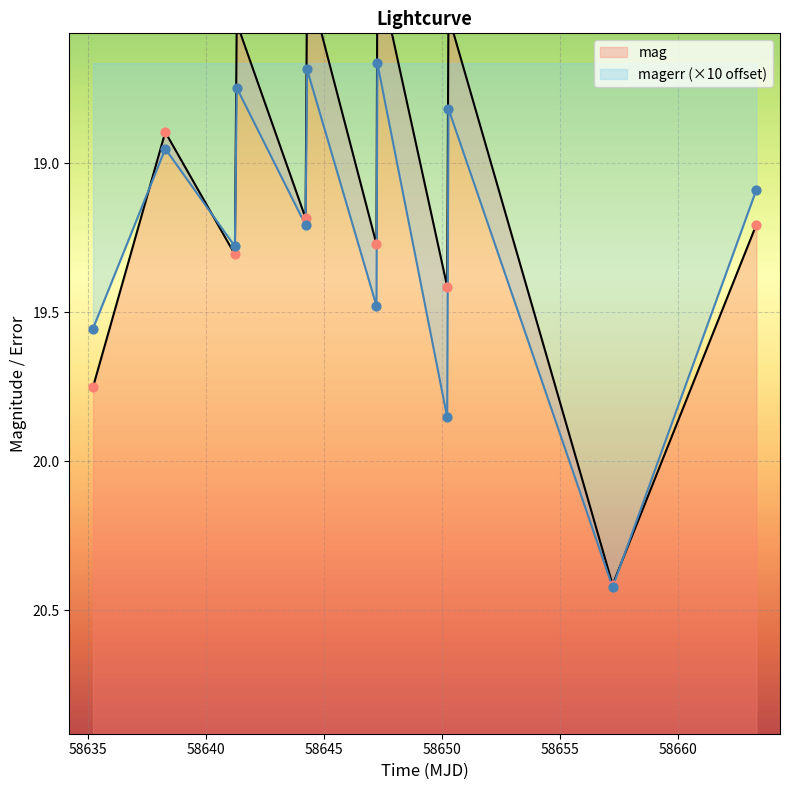

Is the value of mag at 58644.22141199978 greater than the value of magerr at 58650.21811340004?

No